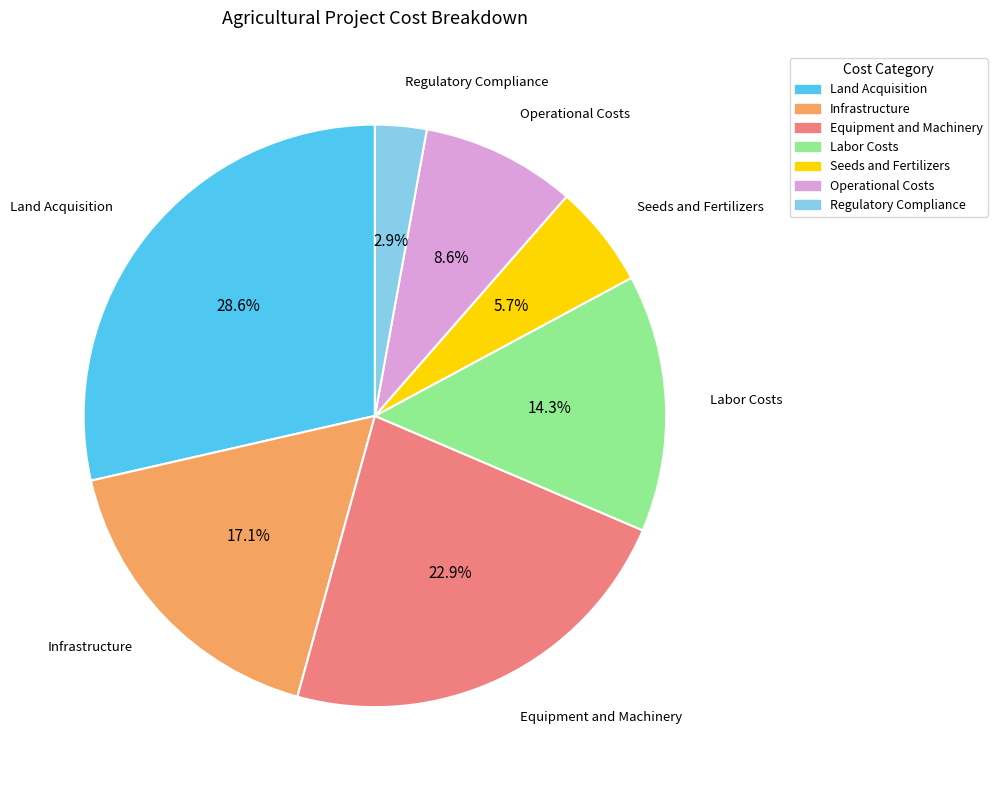

Does Regulatory Compliance represent more than half of the total?

No